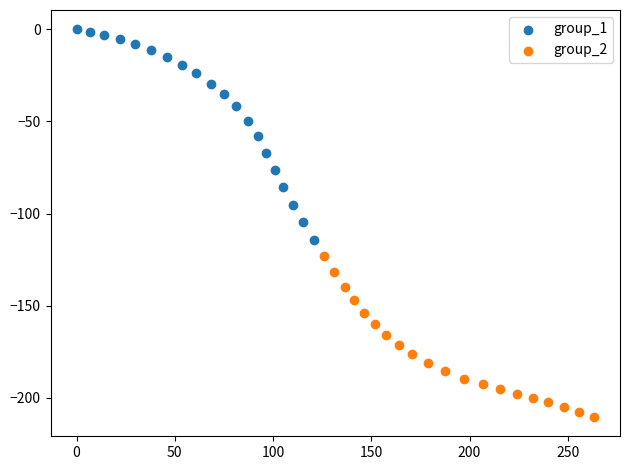

Which series has the widest spread of Y values?

group_1